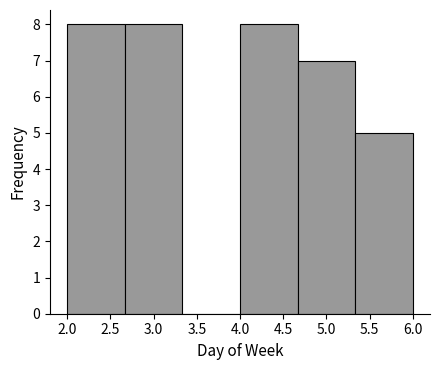

Reading left to right, transcribe this chart: for each bar, give the range it covers on the x-axis and its height. Neither the bar edges nor the heights are printed on the chart, so give them approximately, as read against the axes.

2.00 to 2.65: 8
2.65 to 3.35: 8
3.35 to 4.00: 0
4.00 to 4.65: 8
4.65 to 5.35: 7
5.35 to 6.00: 5